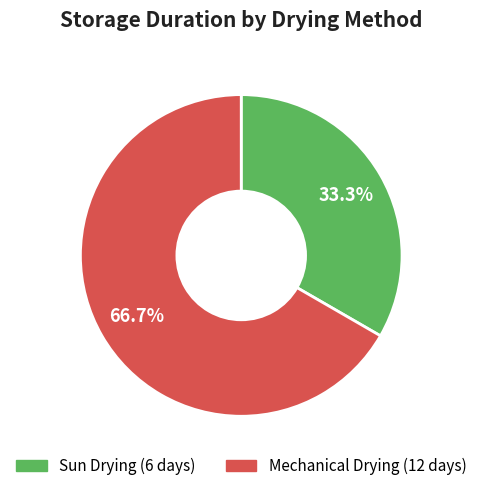

To the nearest percent, what portion does Sun Drying represent?

33%